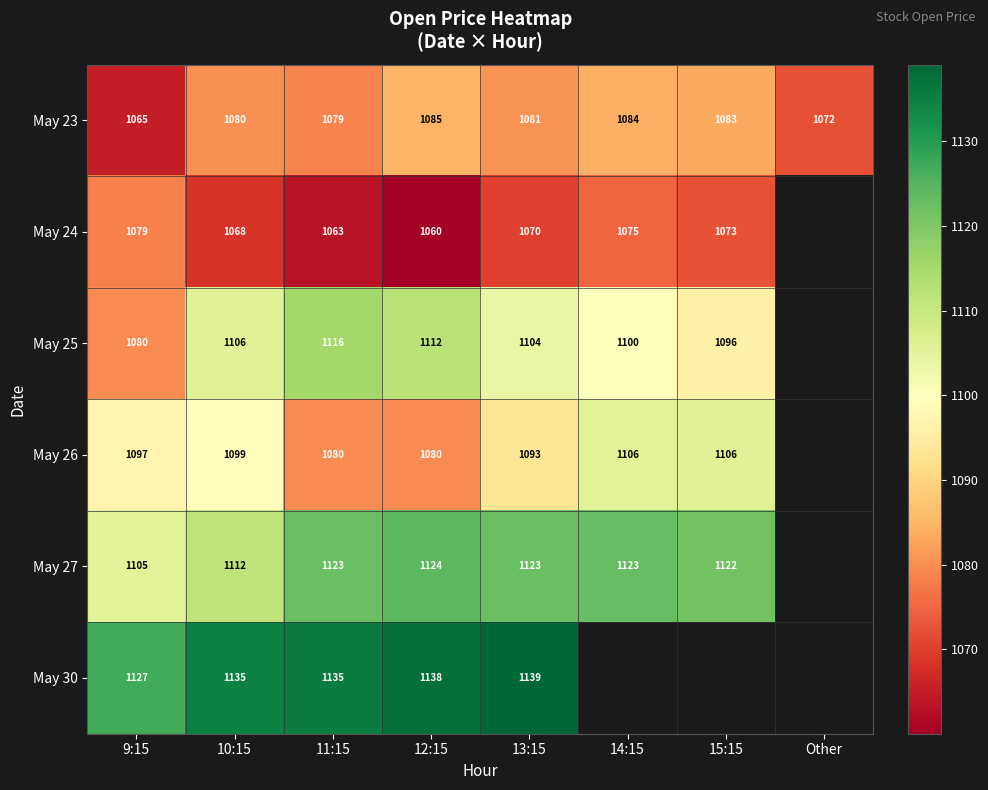

What is the difference between the May 25 values at 11:15 and 14:15?

16